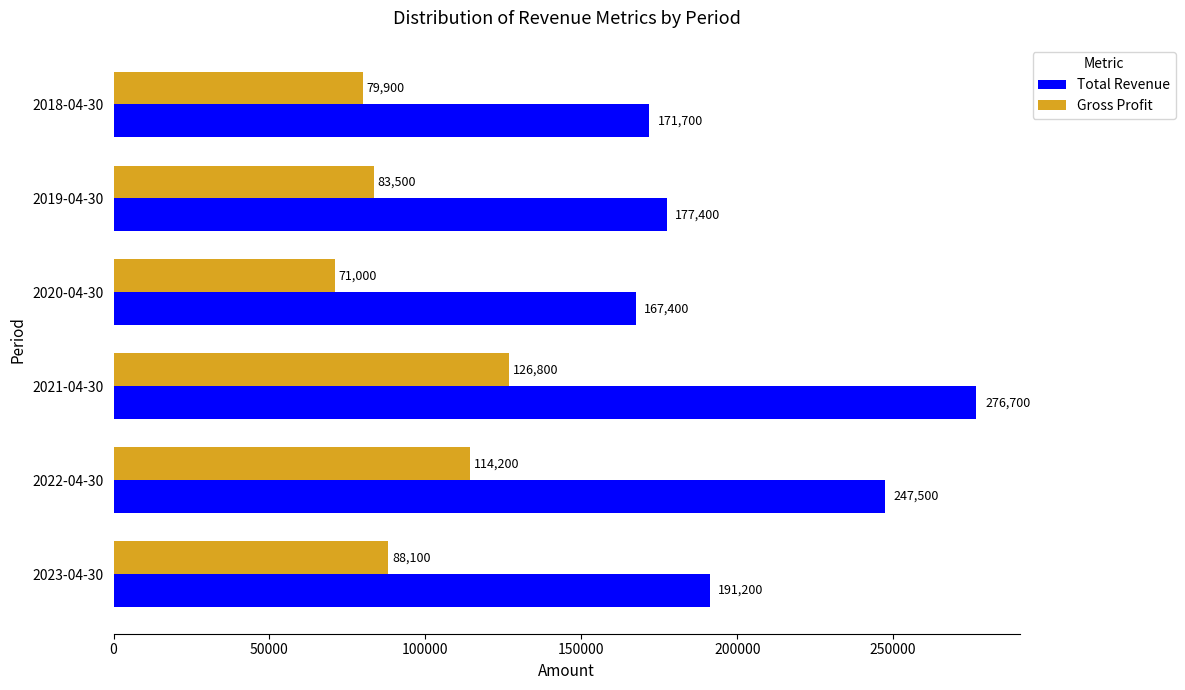

What is the sum of all Gross Profit values?

563500